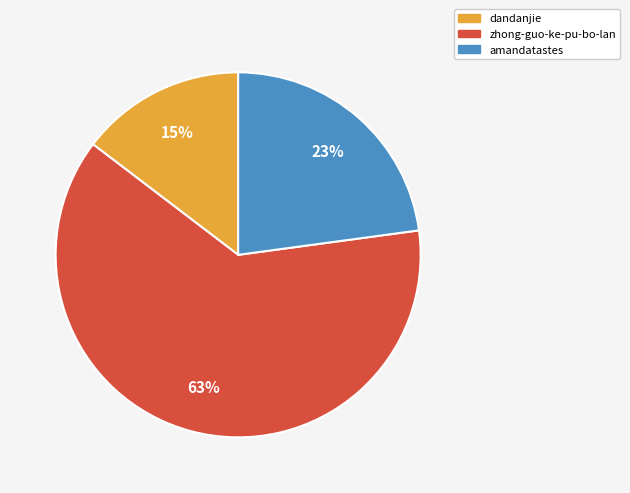

Between dandanjie and zhong-guo-ke-pu-bo-lan, which is larger?

zhong-guo-ke-pu-bo-lan